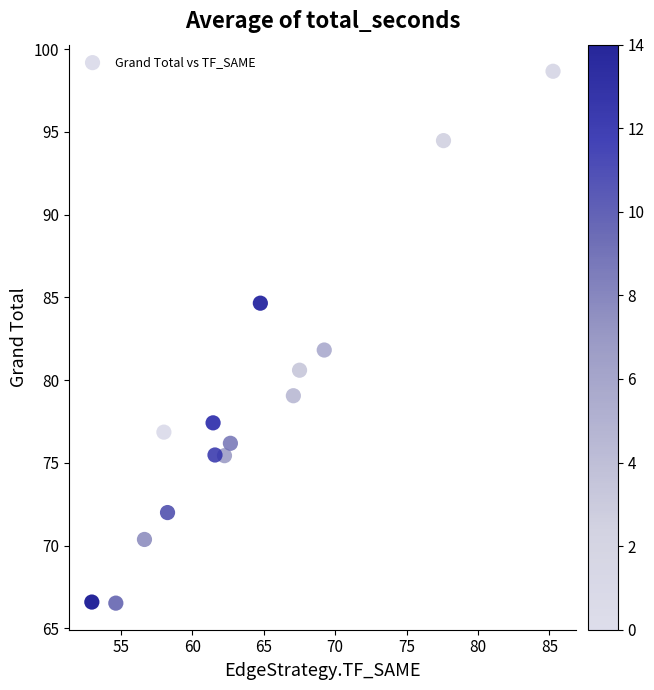

What is the range of Y values (max minus min)?

32.1